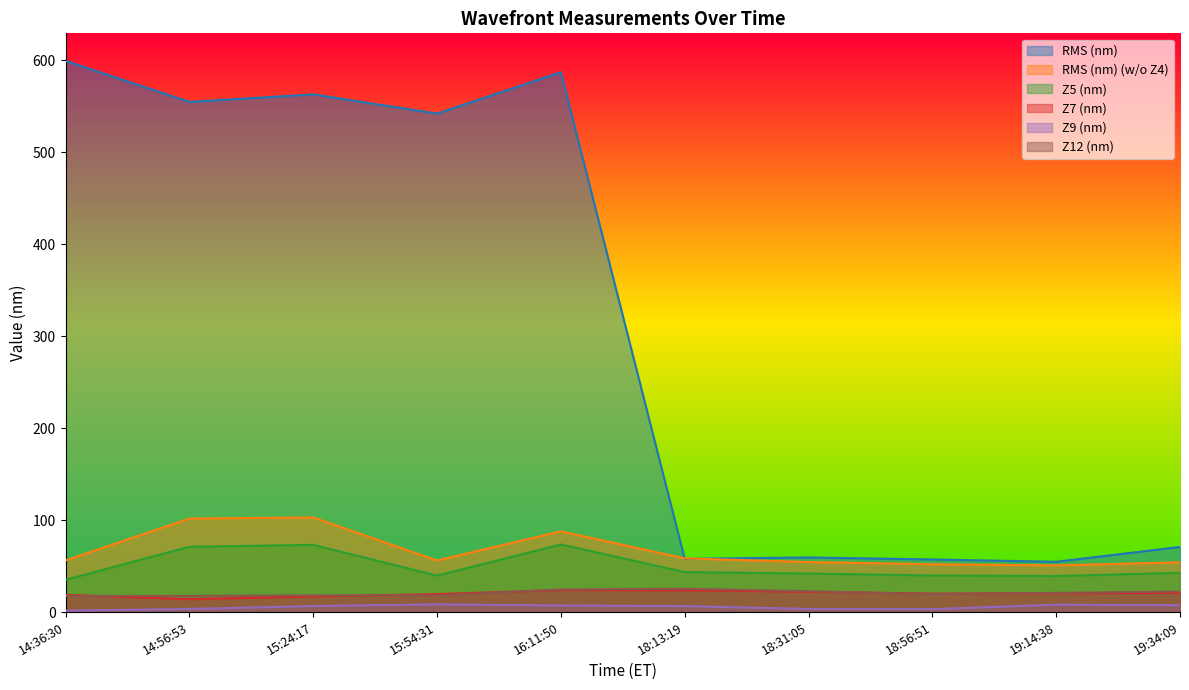

Reading left to right, what are all the values shown in this chart?

RMS (nm): 14:36:30=599.2	14:56:53=554.6	15:24:17=562.8	15:54:31=541.9	16:11:50=586.9	18:13:19=57.9	18:31:05=59.4	18:56:51=57.2	19:14:38=54.7	19:34:09=70.8
RMS (nm) (w/o Z4): 14:36:30=56.2	14:56:53=101.7	15:24:17=102.9	15:54:31=56.1	16:11:50=87.8	18:13:19=58.4	18:31:05=54.4	18:56:51=52.0	19:14:38=50.8	19:34:09=54.1
Z5 (nm): 14:36:30=35.1	14:56:53=71.0	15:24:17=73.1	15:54:31=39.7	16:11:50=73.5	18:13:19=43.5	18:31:05=41.9	18:56:51=39.8	19:14:38=39.2	19:34:09=42.7
Z7 (nm): 14:36:30=18.7	14:56:53=14.0	15:24:17=17.0	15:54:31=19.5	16:11:50=24.0	18:13:19=23.8	18:31:05=22.1	18:56:51=20.1	19:14:38=20.5	19:34:09=20.9
Z9 (nm): 14:36:30=1.6	14:56:53=3.4	15:24:17=6.6	15:54:31=8.4	16:11:50=7.2	18:13:19=6.5	18:31:05=3.4	18:56:51=3.2	19:14:38=8.1	19:34:09=7.4
Z12 (nm): 14:36:30=17.6	14:56:53=17.6	15:24:17=18.2	15:54:31=18.1	16:11:50=24.6	18:13:19=25.4	18:31:05=22.7	18:56:51=19.6	19:14:38=20.9	19:34:09=22.3